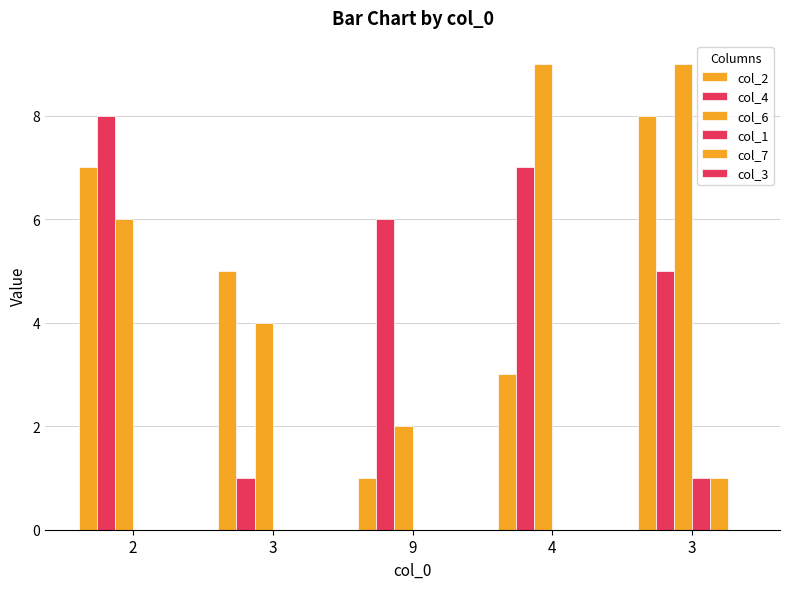

Are the bars horizontal?

No